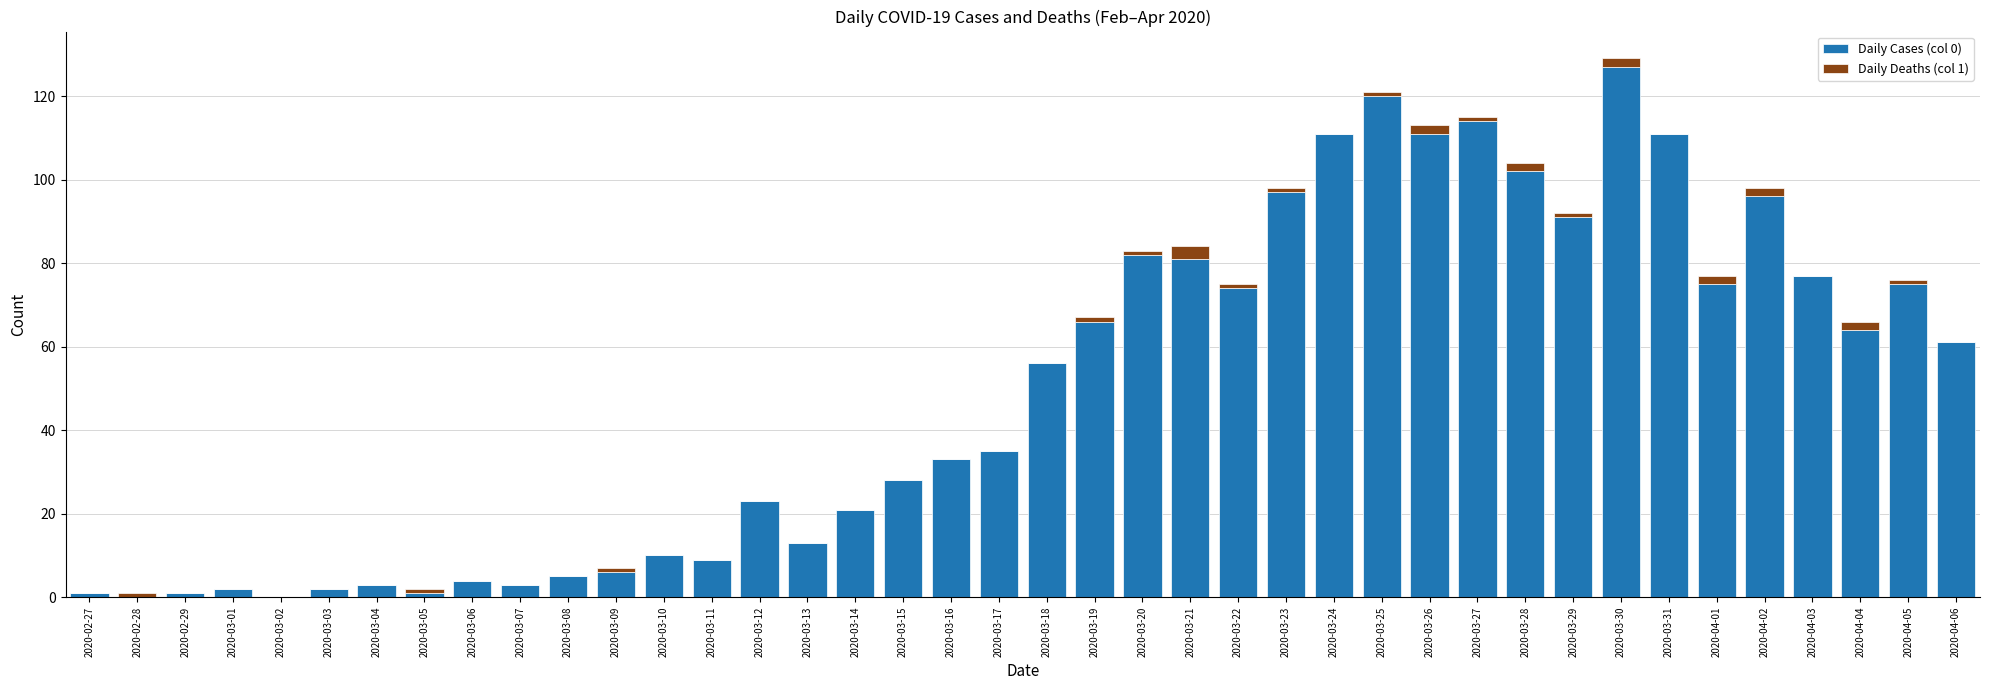

Count the number of categories in the chart.

40